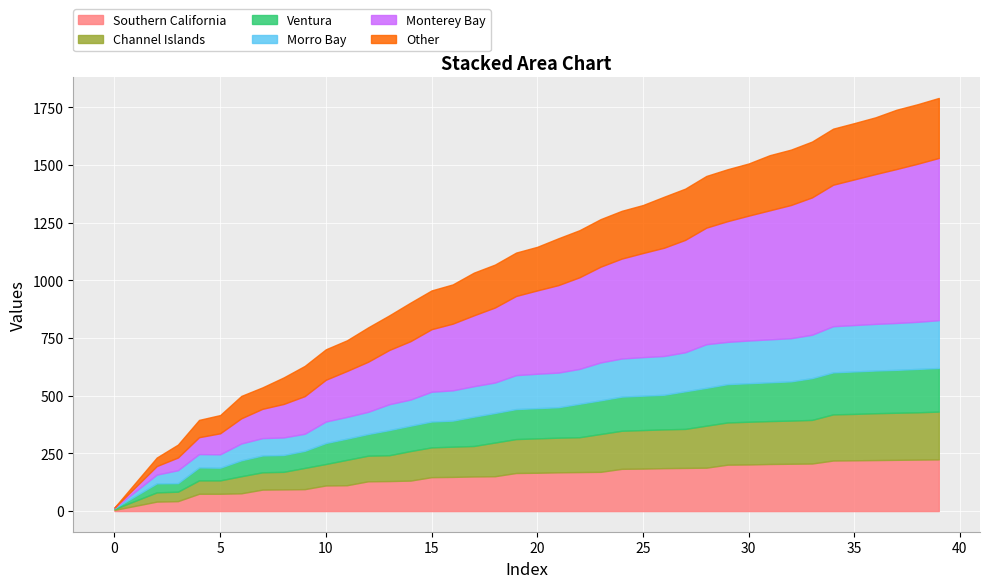

What is the highest value of the Southern California series?

224